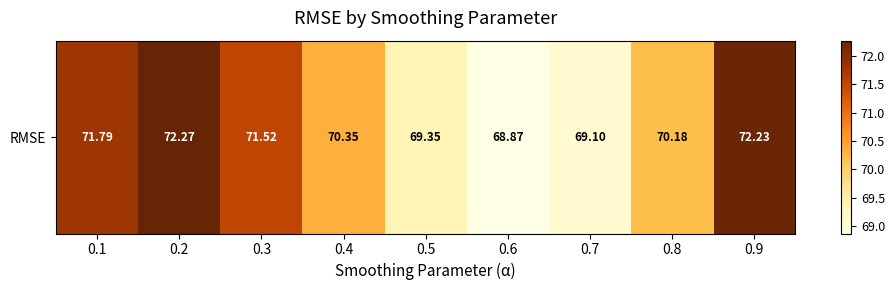

Reading right to left, list all the values displayed in this chart.

72.2	70.2	69.1	68.9	69.3	70.4	71.5	72.3	71.8